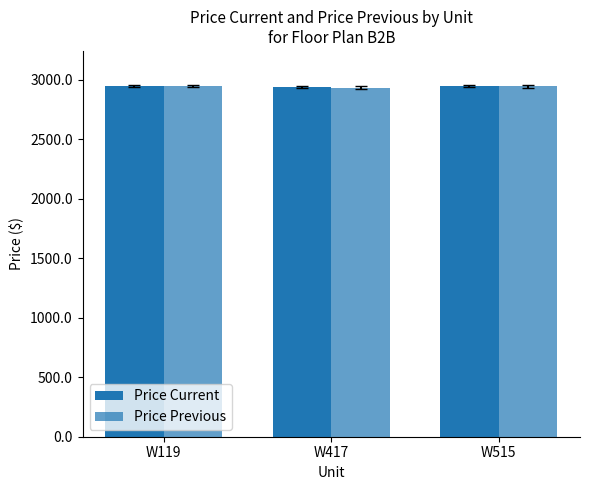

What is the maximum value for Price Current?

2946